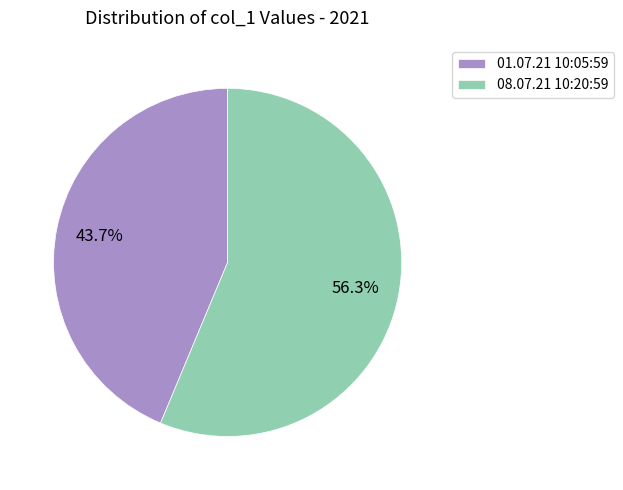

To the nearest percent, what is the combined percentage of 08.07.21 10:20:59 and 01.07.21 10:05:59?

100%